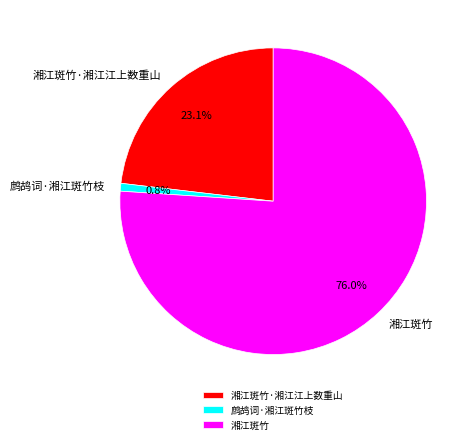

Combined, do 鹧鸪词·湘江斑竹枝 and 湘江斑竹 account for over 50%?

Yes